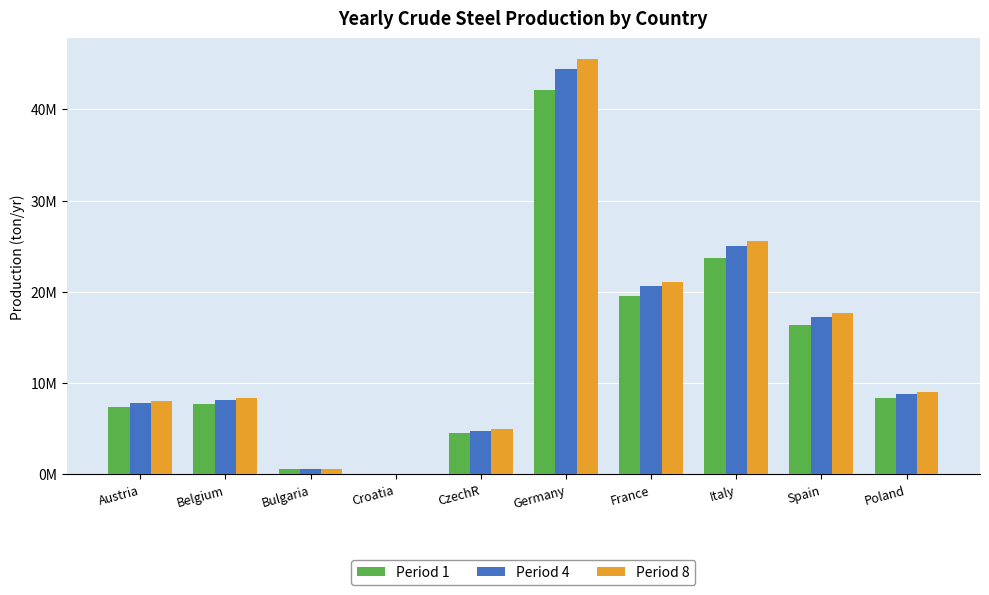

Does the chart contain stacked bars?

No